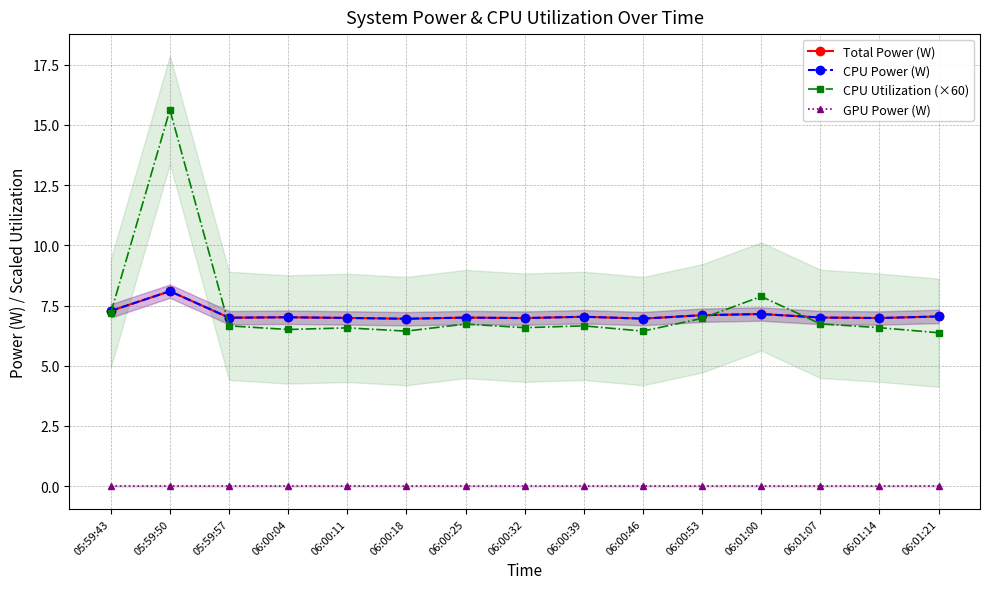

How many lines are shown in the chart?

4